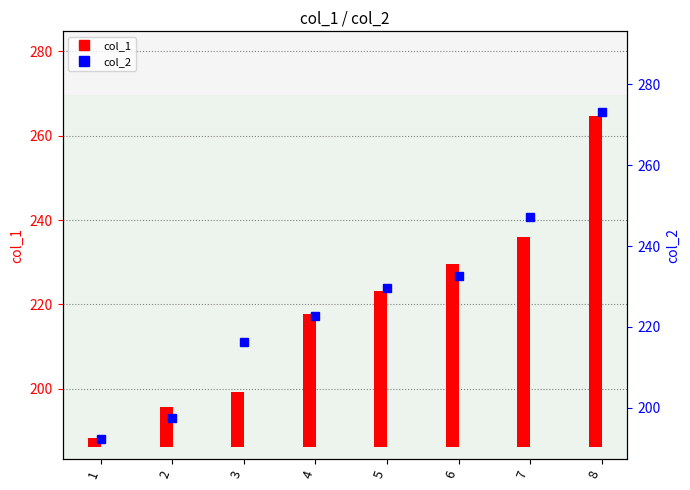

Reading left to right, what are all the values shown in this chart?

192.3	197.4	216.3	222.7	229.5	232.5	247.1	273.1